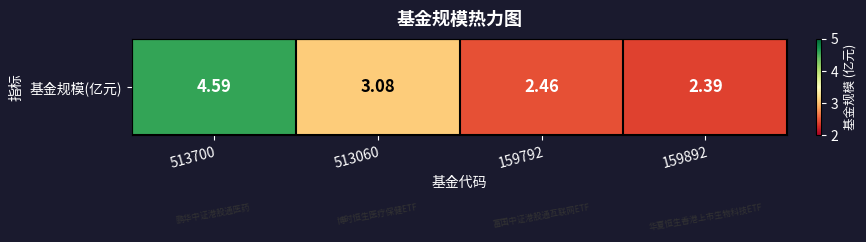

How many values are between 2 and 4?

3